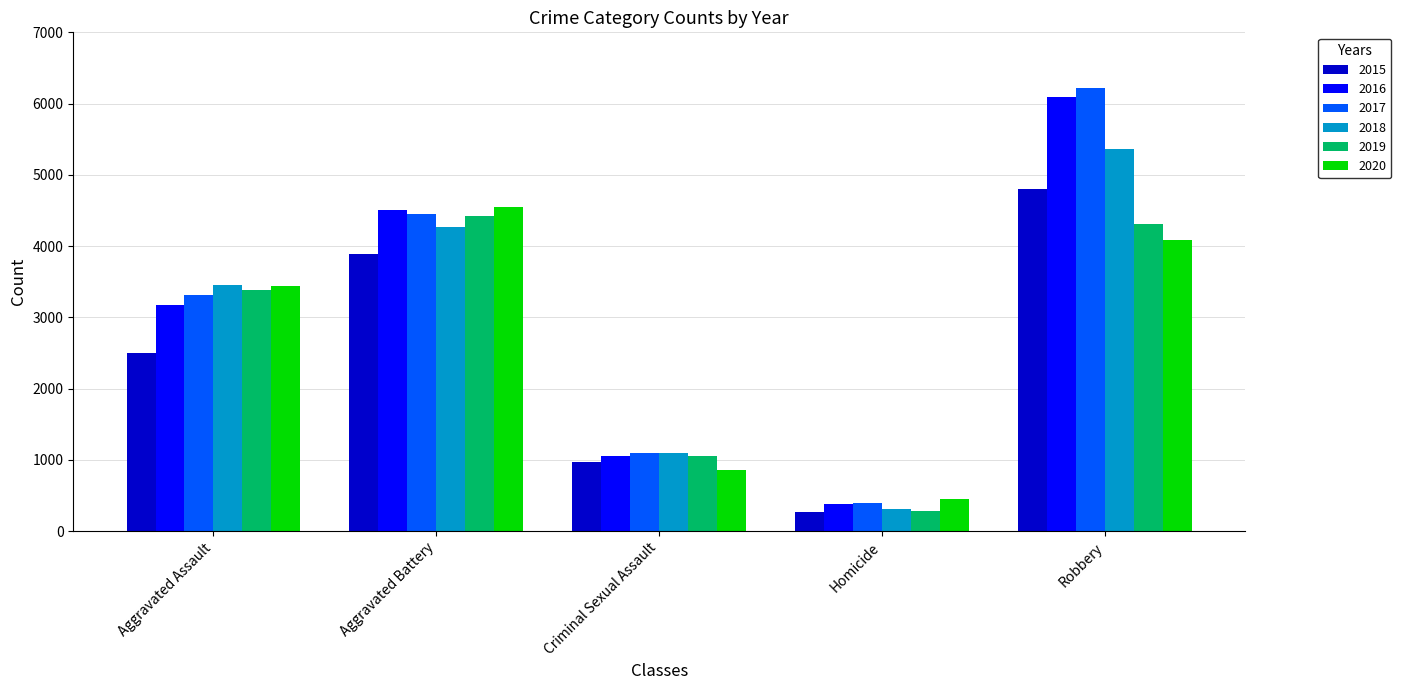

What are all the series names shown in the legend?

2015, 2016, 2017, 2018, 2019, 2020